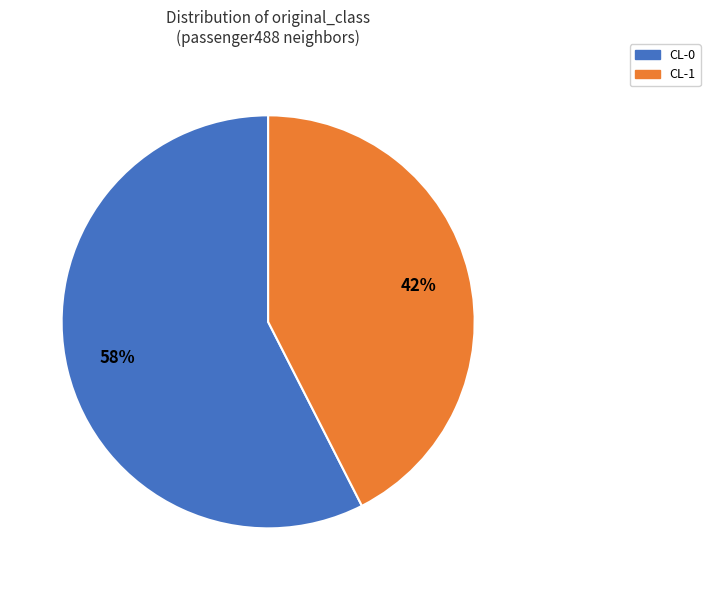

True or false: CL-0 accounts for 71% of the total.

False